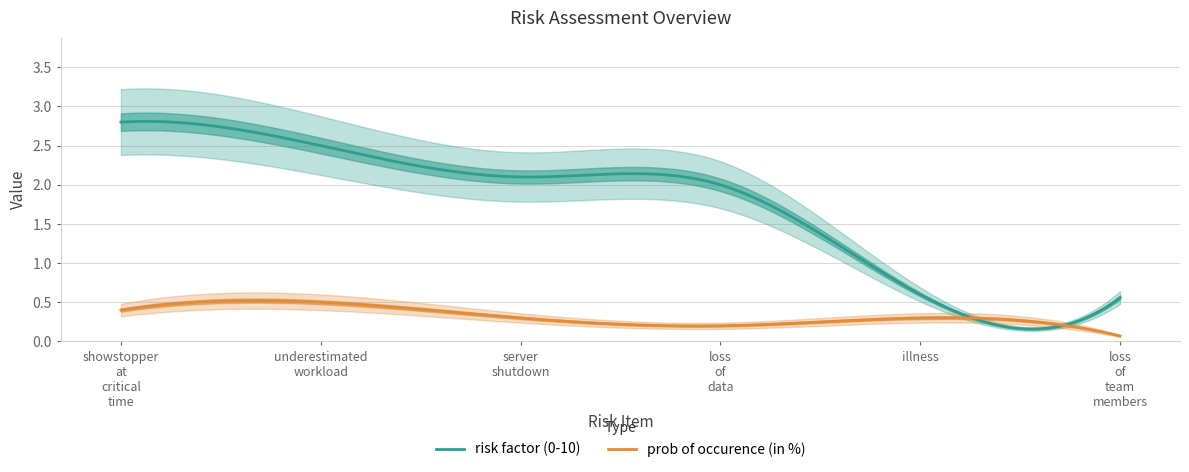

How many series are shown in this chart?

2